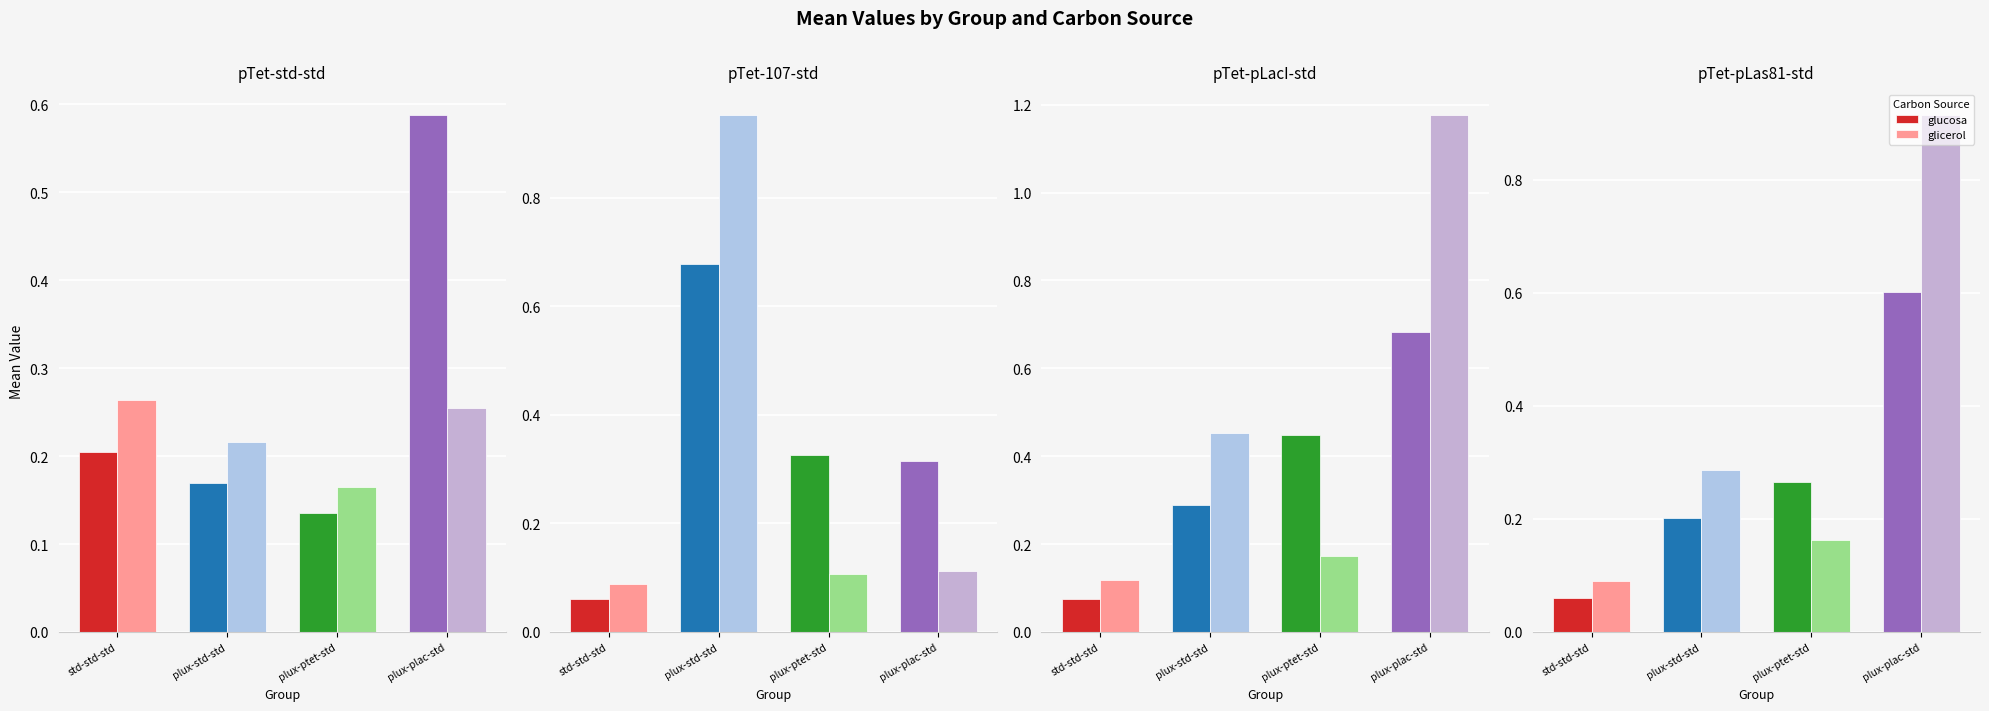

Is the value of glicerol at plux-std-std greater than the value of glucosa at plux-std-std?

Yes